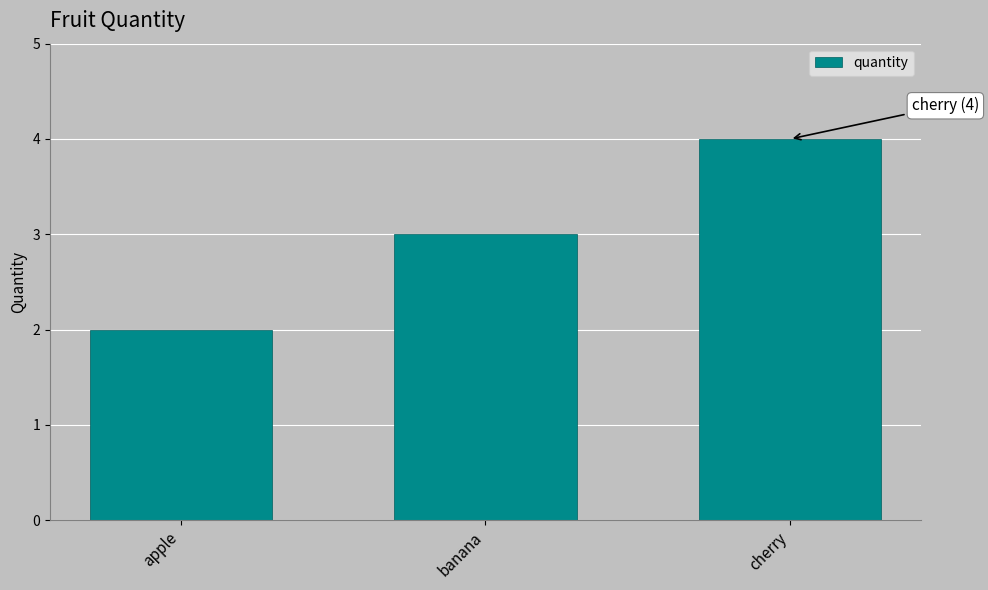

Is it true that the value at apple is 2?

True